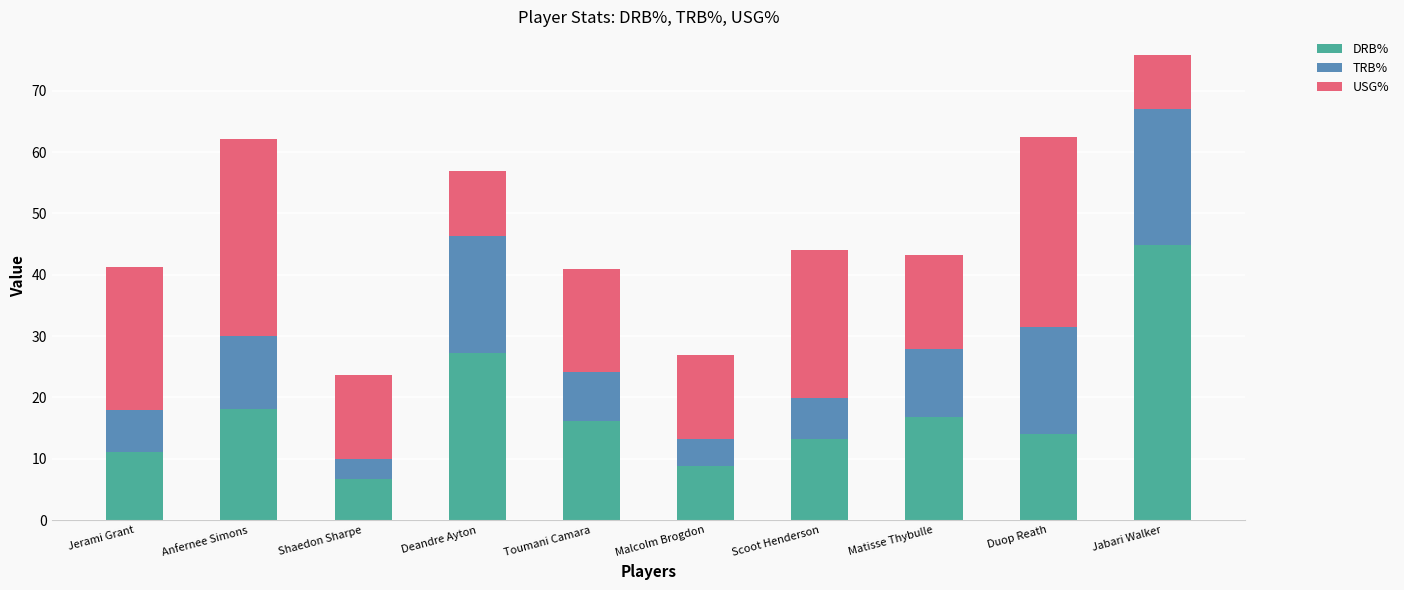

Which category has the highest value in the DRB% series?

Jabari Walker